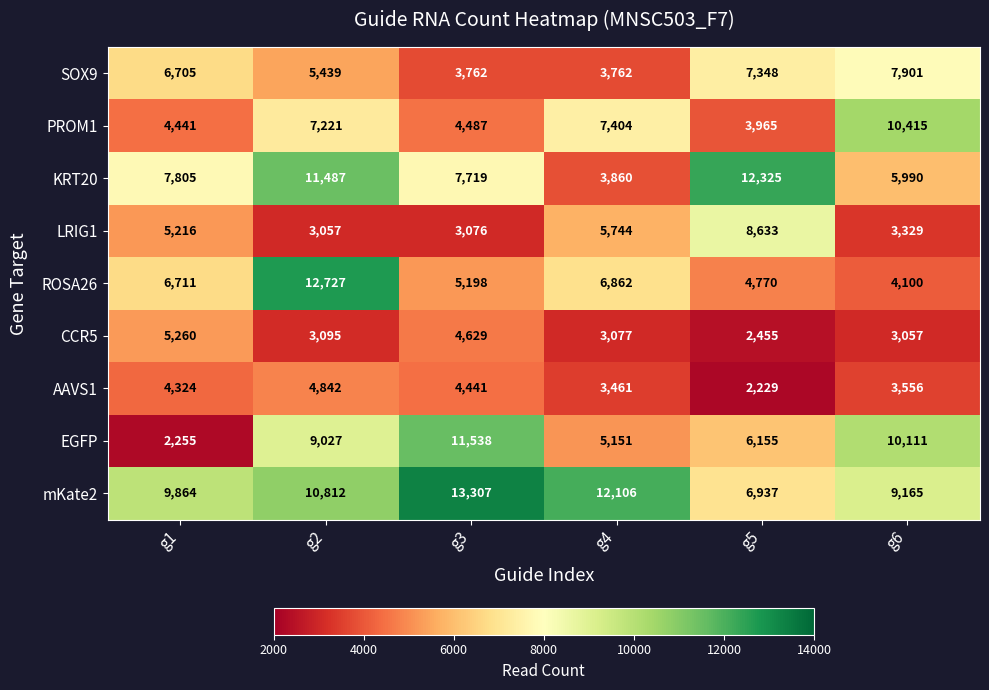

Is it true that CCR5 equals 3095 at g2?

True